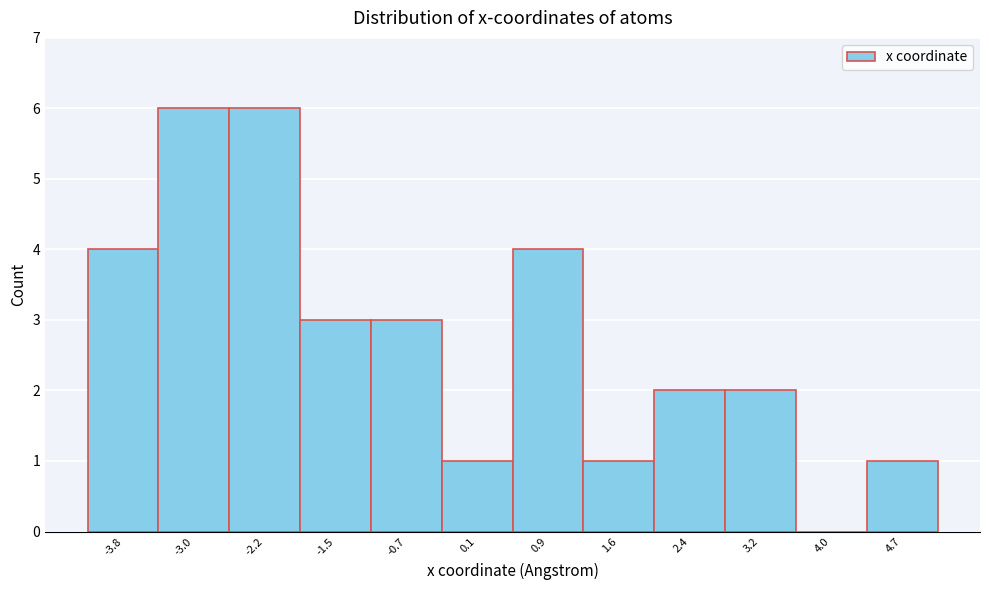

True or false: the data shows 3 at -1.5.

True